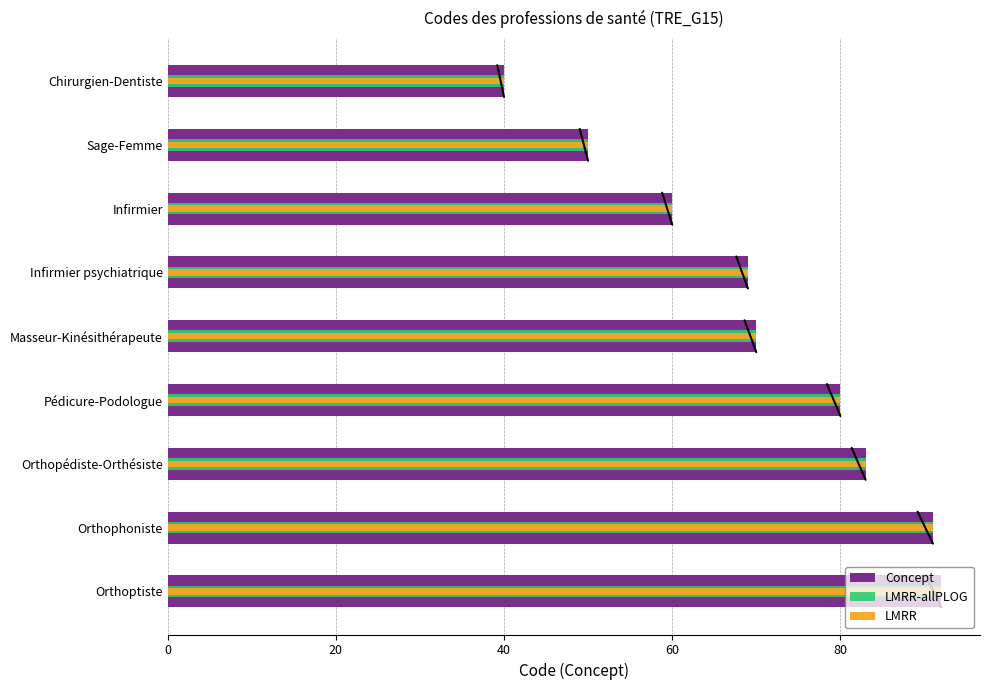

Rank the series at Infirmier psychiatrique from lowest to highest value.

Concept, LMRR-allPLOG, LMRR